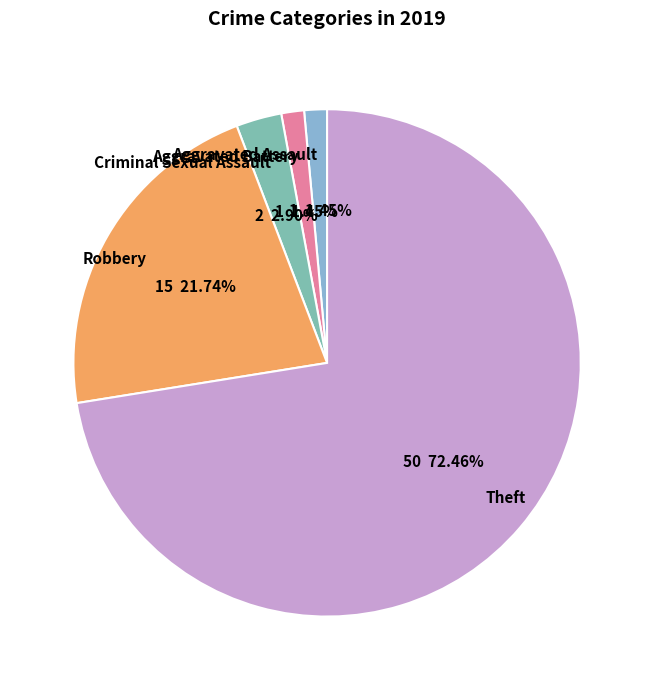

Does Aggravated Battery account for over 50% of the chart?

No